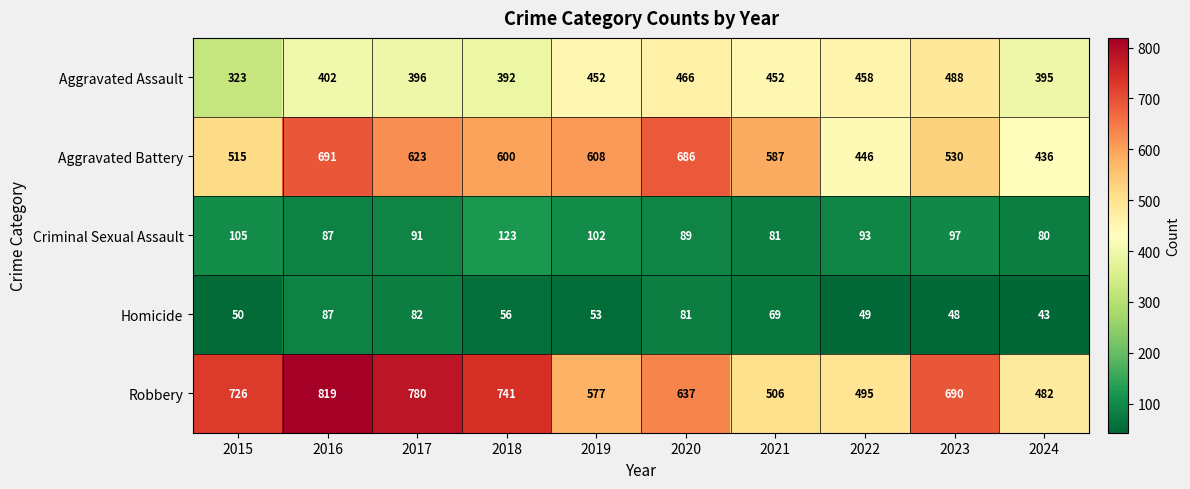

Where is Aggravated Battery nearest to the value 563?

2021